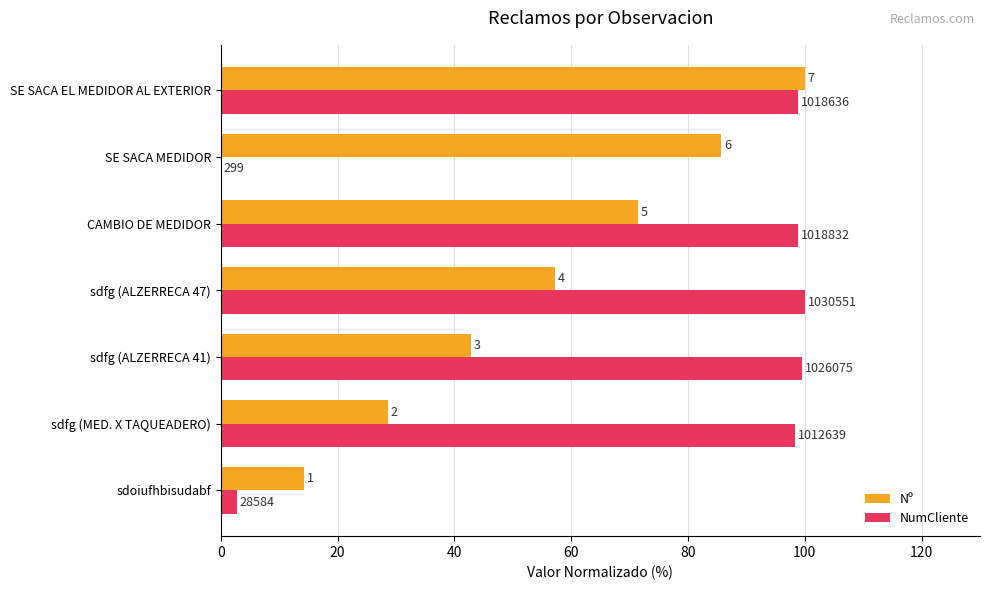

What are all the series names shown in the legend?

Nº, NumCliente